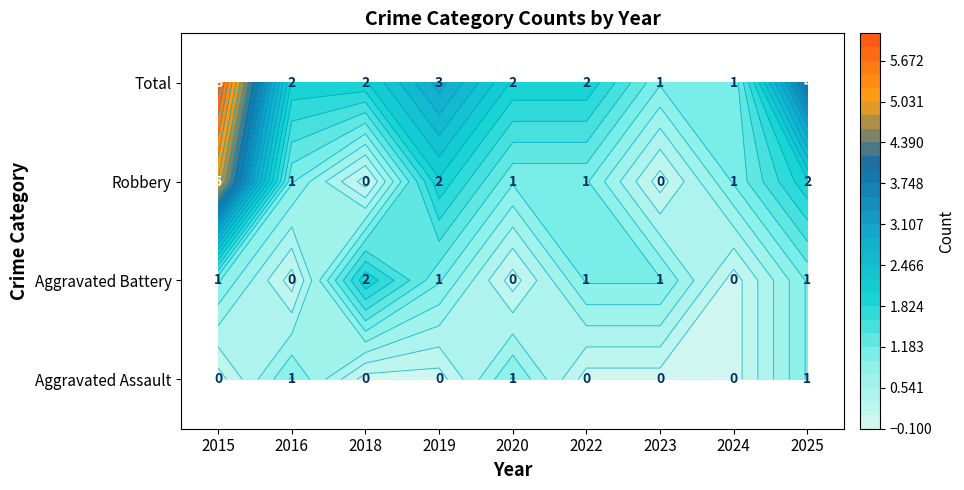

What is the highest value of the Aggravated Assault series?

1